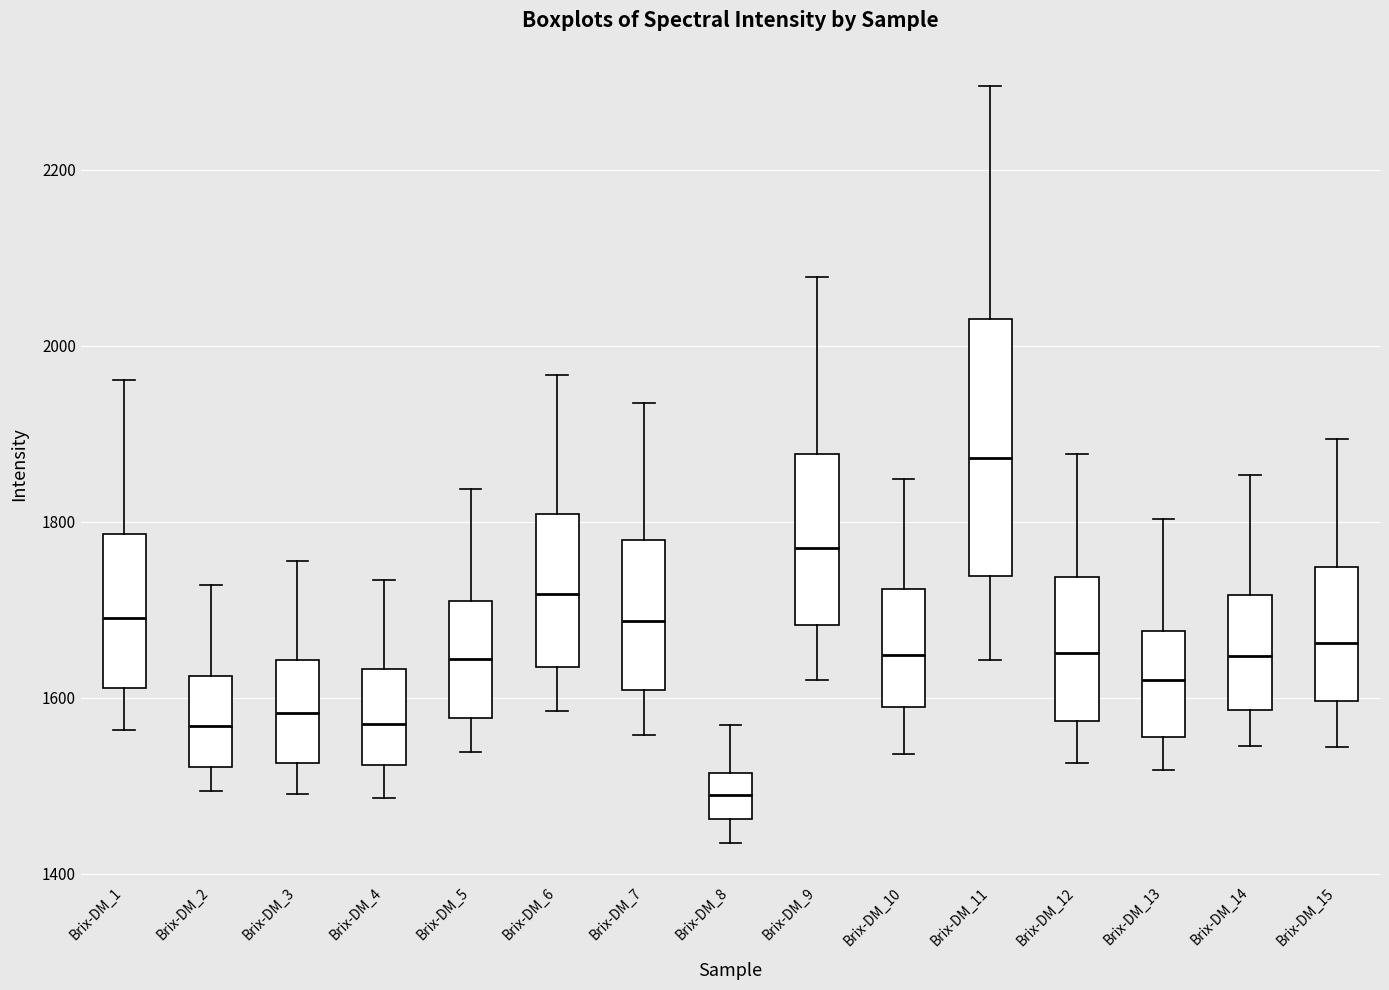

Reading left to right, read every box against the y-axis: the position of its median line, the range the box covers, and the ends of its whiskers. The values are not printed on the chart, so give them approximately, as read against the axis.

Brix-DM_1: median 1700, box 1620 to 1780, whiskers 1560 to 1960
Brix-DM_2: median 1560, box 1520 to 1620, whiskers 1500 to 1720
Brix-DM_3: median 1580, box 1520 to 1640, whiskers 1500 to 1760
Brix-DM_4: median 1580, box 1520 to 1640, whiskers 1480 to 1740
Brix-DM_5: median 1640, box 1580 to 1720, whiskers 1540 to 1840
Brix-DM_6: median 1720, box 1640 to 1800, whiskers 1580 to 1960
Brix-DM_7: median 1680, box 1600 to 1780, whiskers 1560 to 1940
Brix-DM_8: median 1480, box 1460 to 1520, whiskers 1440 to 1560
Brix-DM_9: median 1760, box 1680 to 1880, whiskers 1620 to 2080
Brix-DM_10: median 1640, box 1580 to 1720, whiskers 1540 to 1840
Brix-DM_11: median 1880, box 1740 to 2040, whiskers 1640 to 2300
Brix-DM_12: median 1660, box 1580 to 1740, whiskers 1520 to 1880
Brix-DM_13: median 1620, box 1560 to 1680, whiskers 1520 to 1800
Brix-DM_14: median 1640, box 1580 to 1720, whiskers 1540 to 1860
Brix-DM_15: median 1660, box 1600 to 1740, whiskers 1540 to 1900